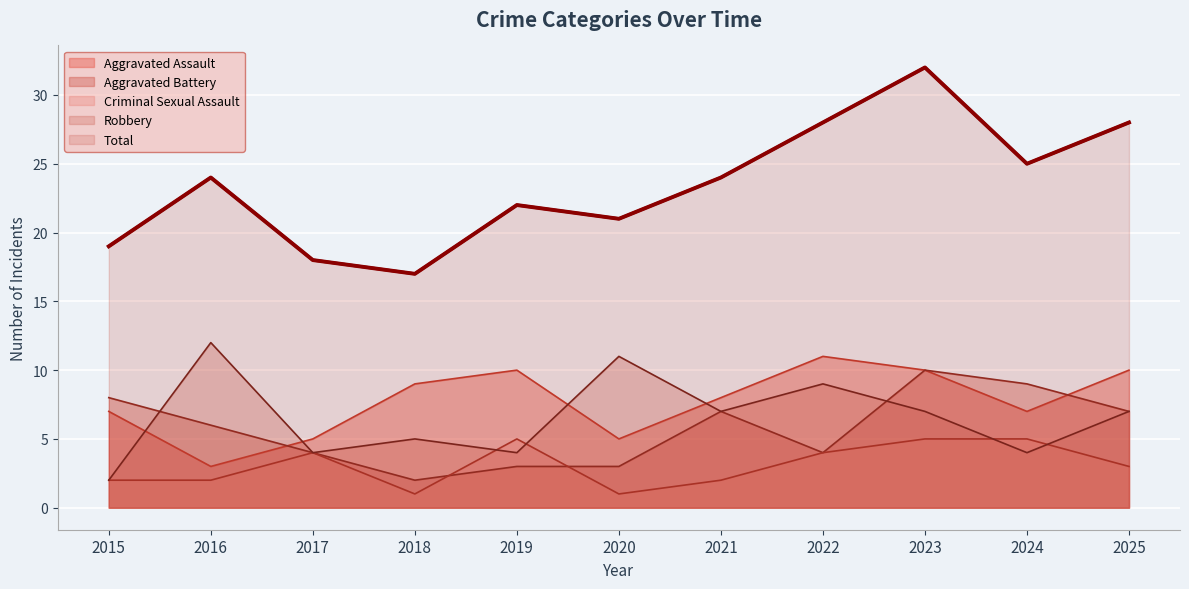

True or false: Total and Robbery cross at least once.

False